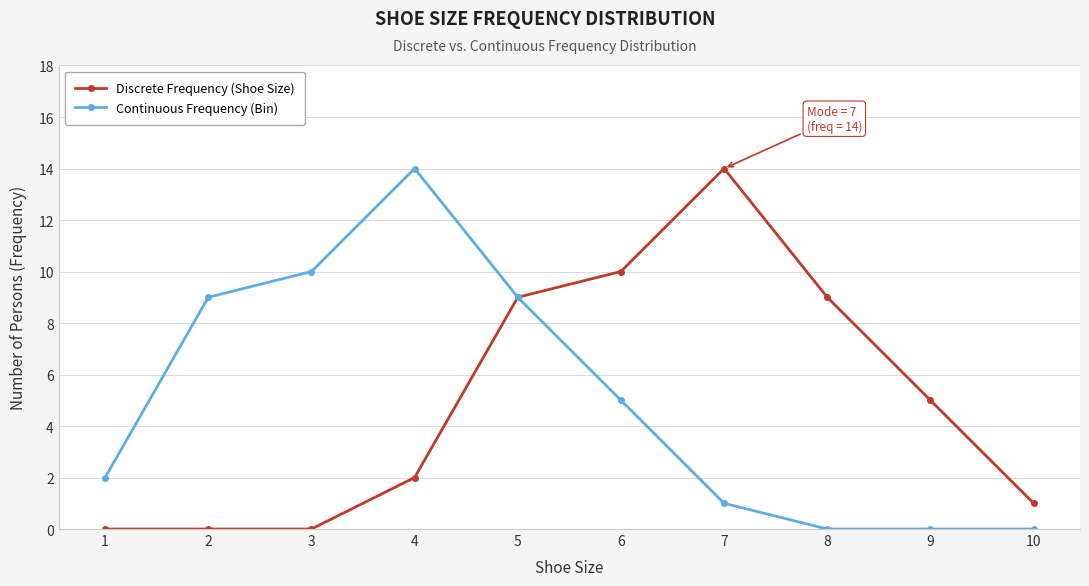

Where is the first local maximum for Continuous Frequency (Bin)?

4